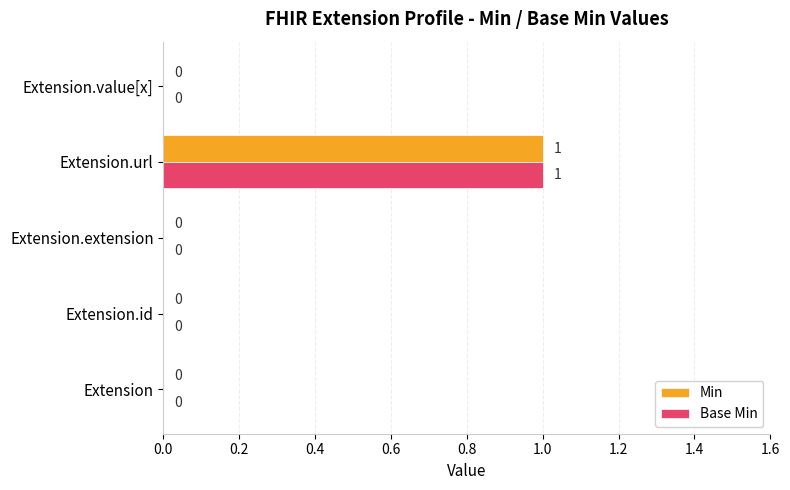

At which category is the sum across all series the highest?

Extension.url